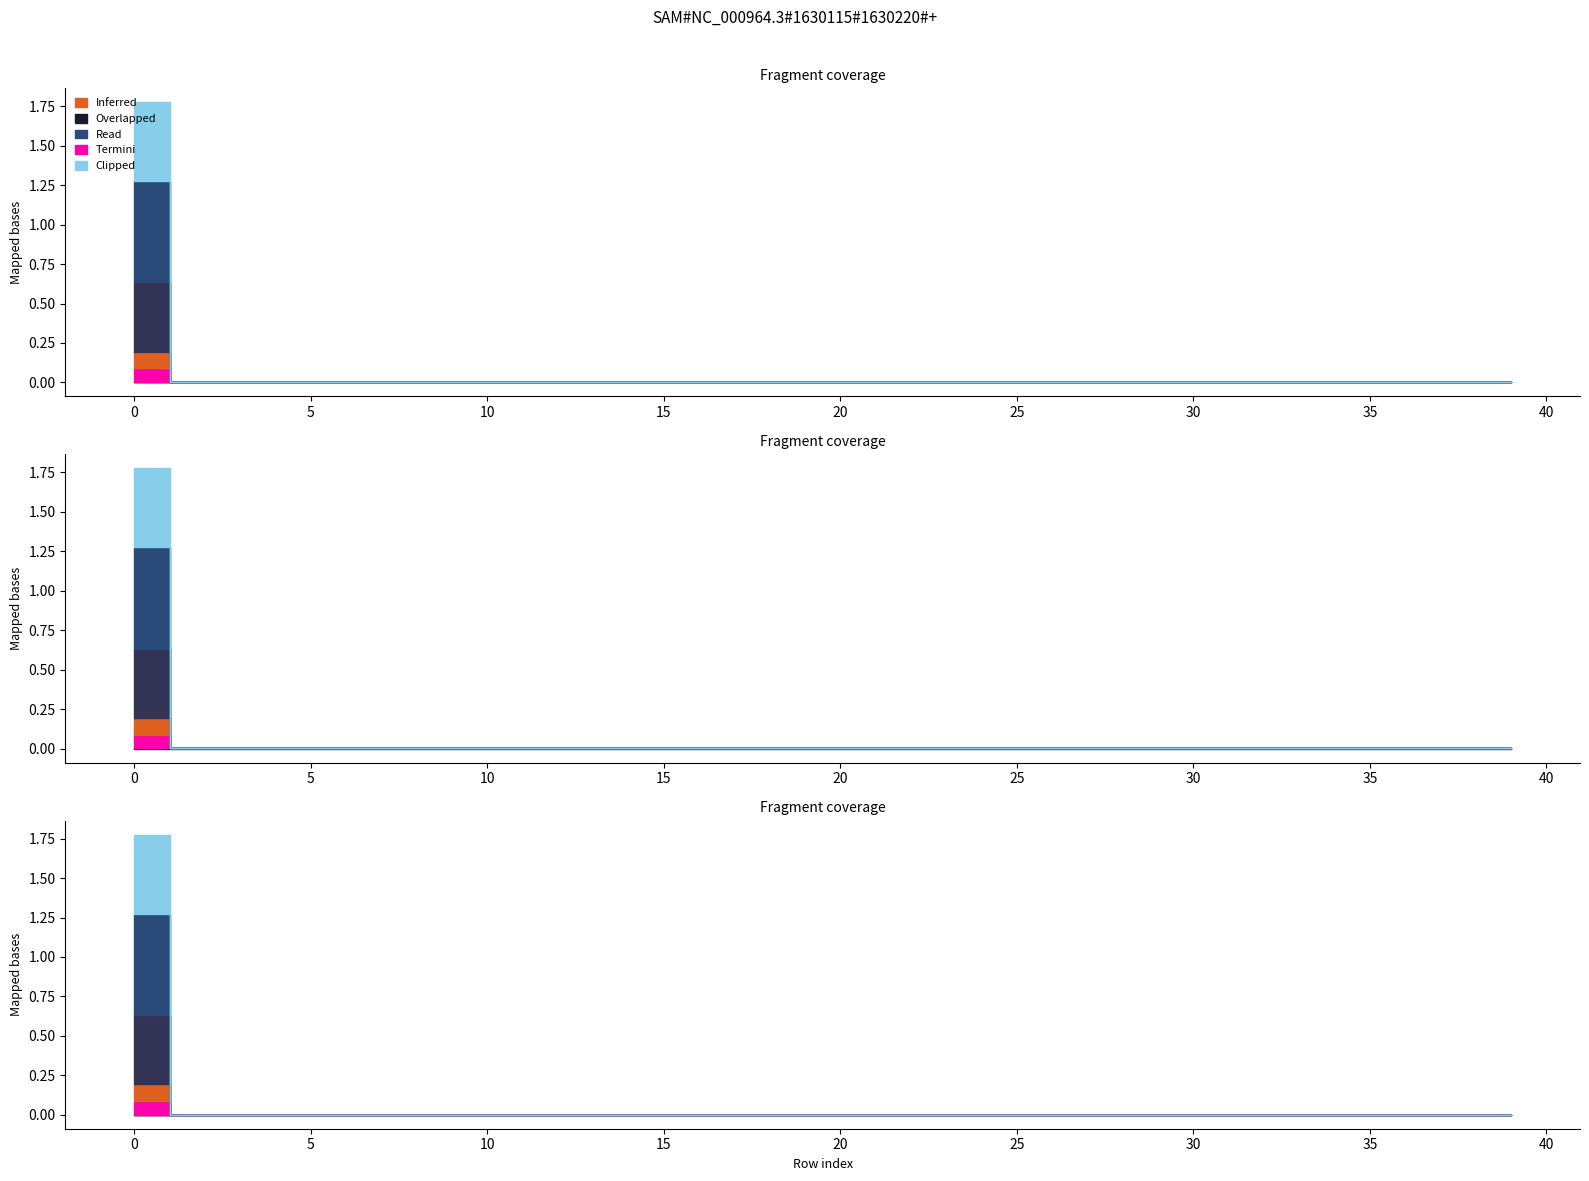

At how many categories does at least one series exceed 0?

40